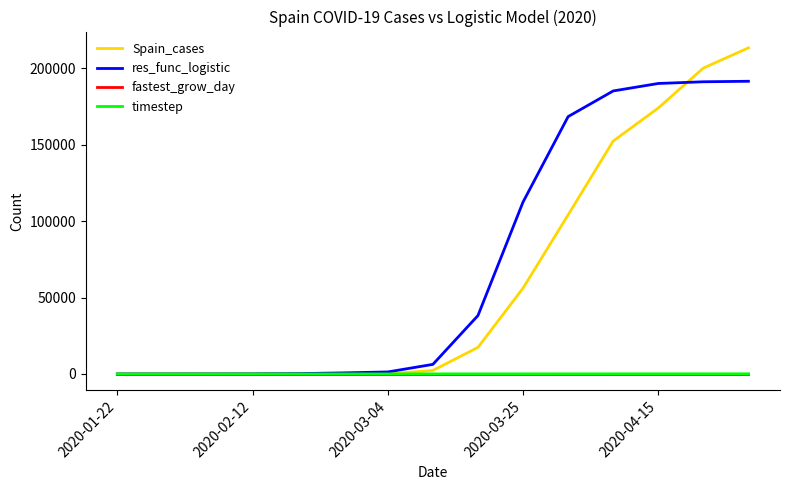

How many values in the res_func_logistic series exceed 6274?

8